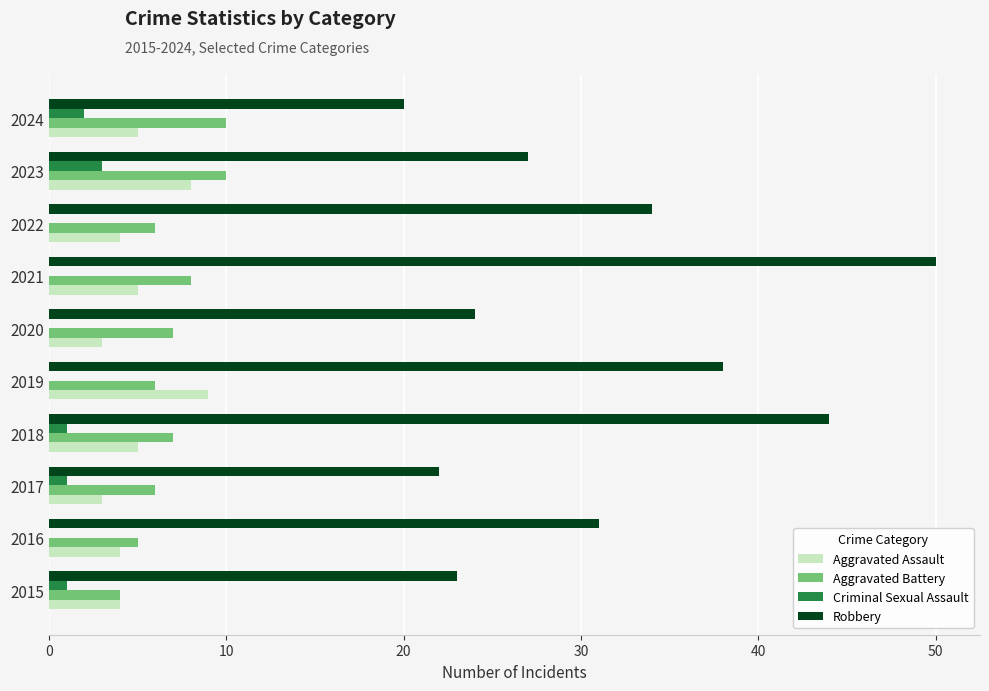

Between 2016 and 2019, which series saw the biggest shift?

Robbery